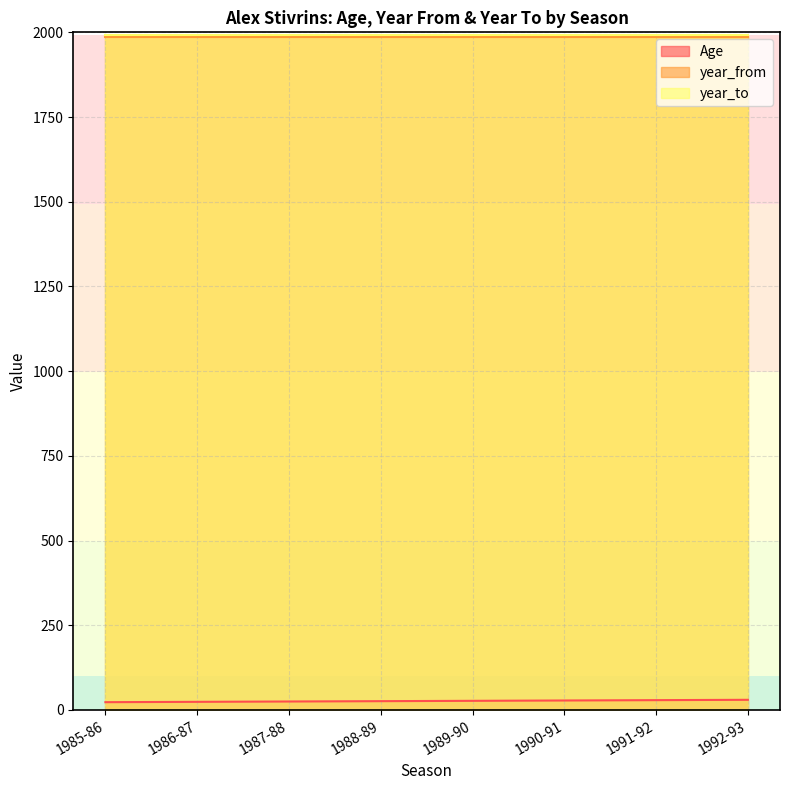

True or false: year_to and year_from cross at least once.

False